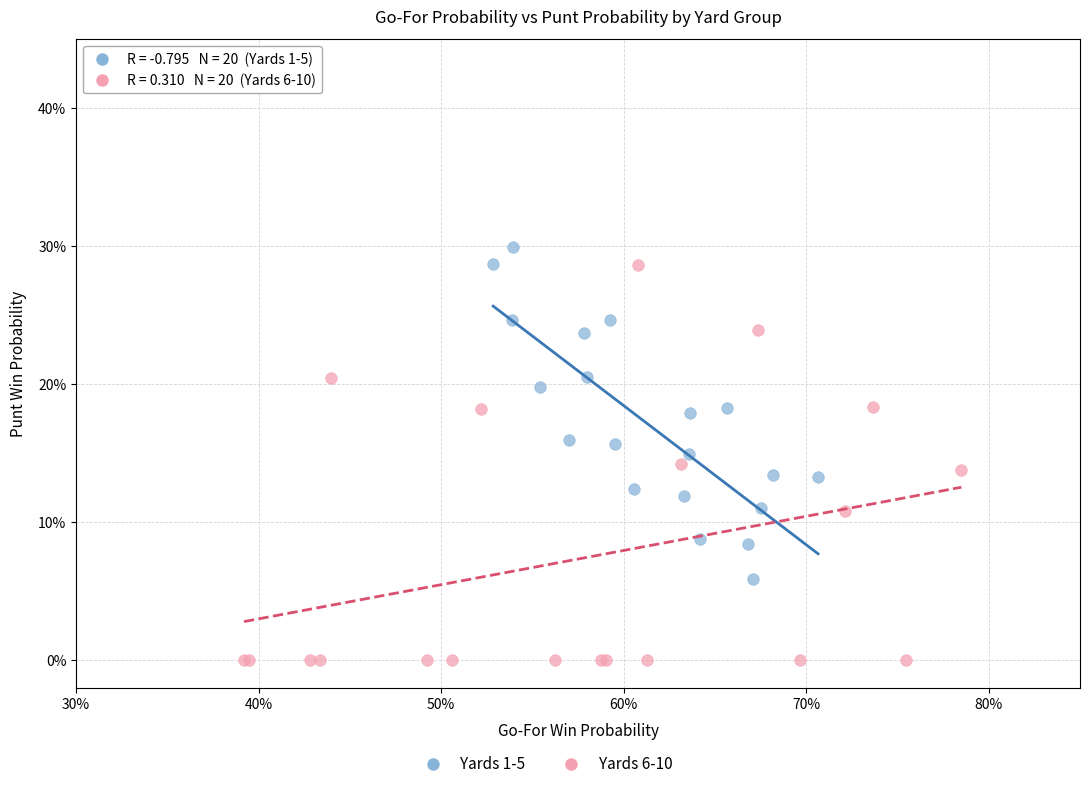

Which series reaches the minimum Y coordinate?

Yards 6-10